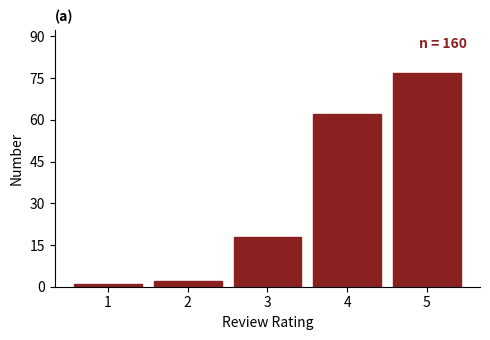

Reading left to right, extract all data points from this chart.

1=1	2=2	3=18	4=62	5=77